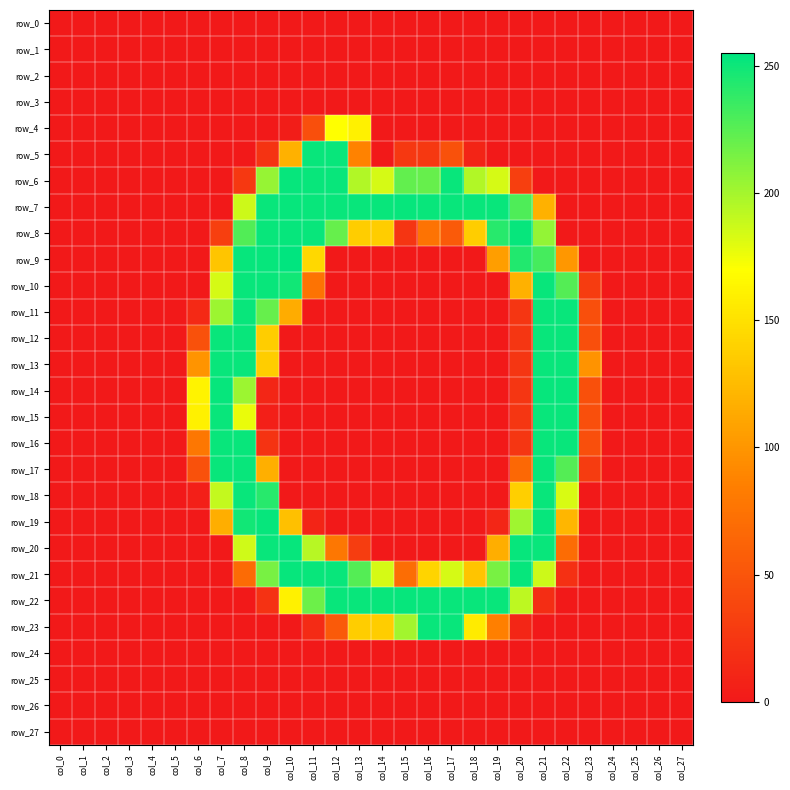

What is the sum of the row_10 values at col_7 and col_26?

184